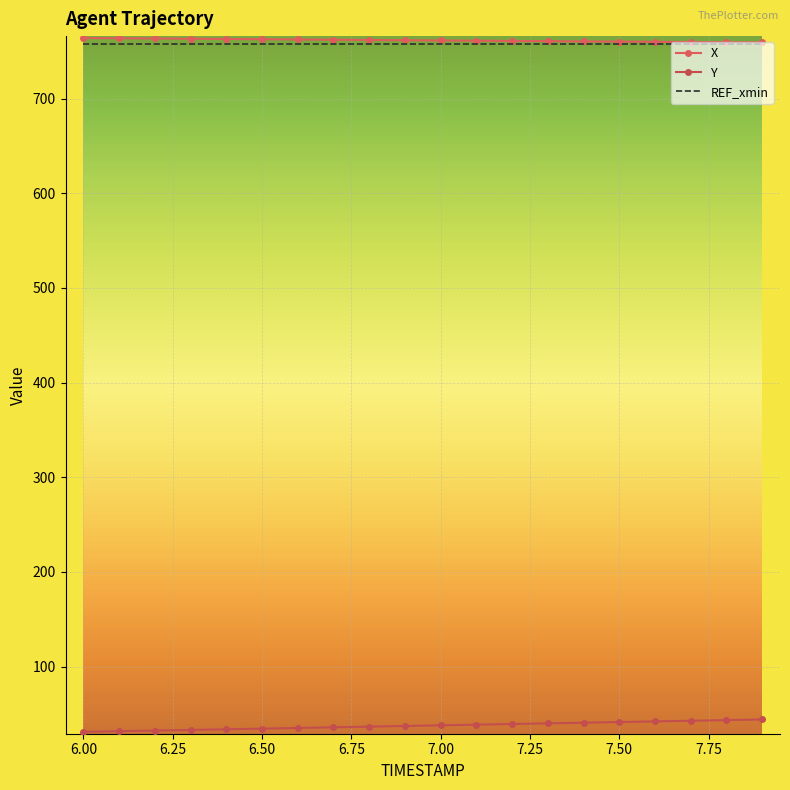

What is the greatest value displayed?

764.0